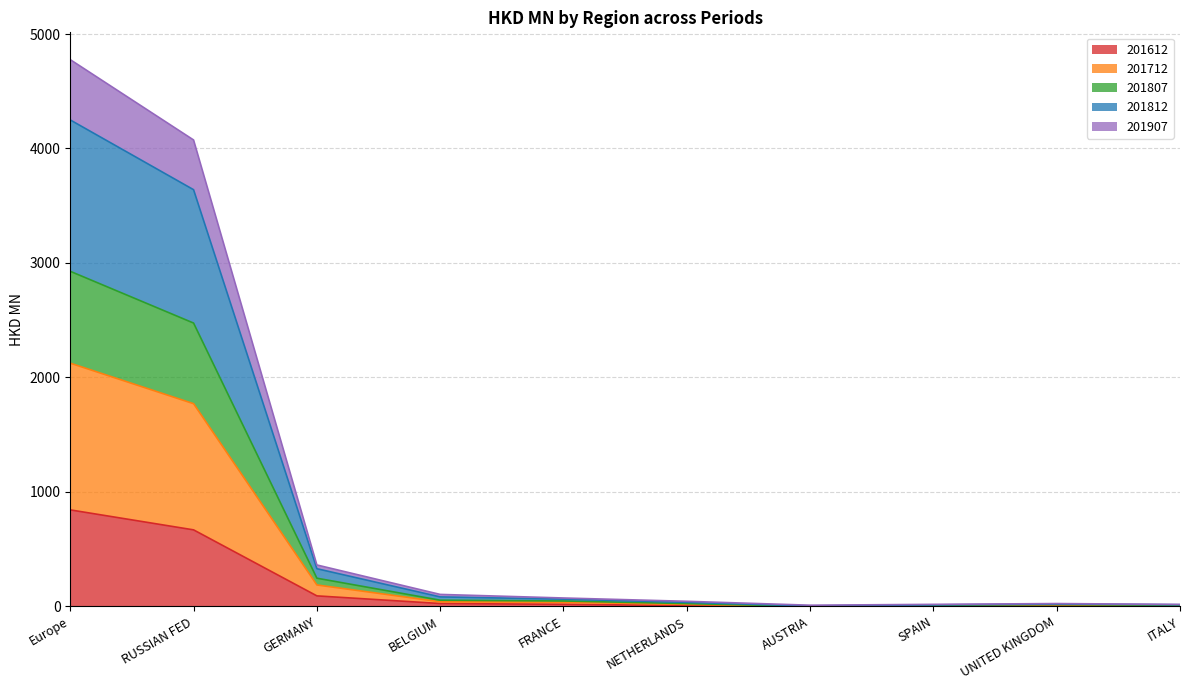

What is the lowest value of the 201812 series?

0.4